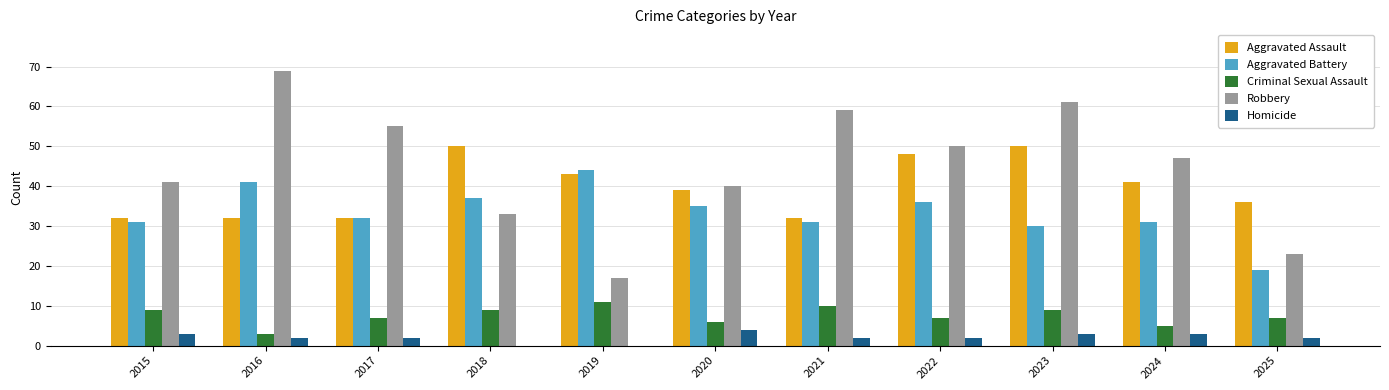

What are all the series names shown in the legend?

Aggravated Assault, Aggravated Battery, Criminal Sexual Assault, Robbery, Homicide